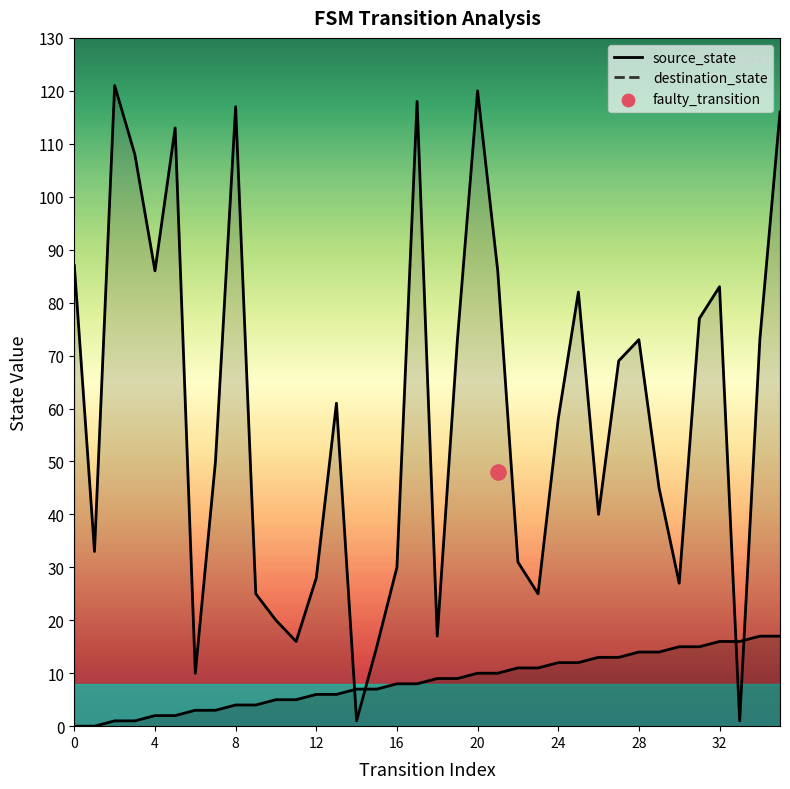

At how many categories does at least one series exceed 98?

7